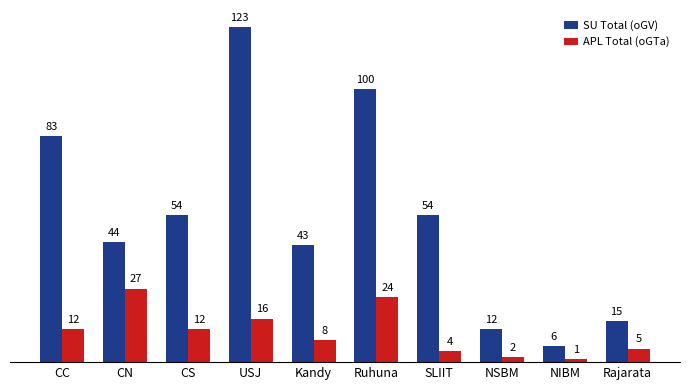

Which series has the largest range (max minus min)?

SU Total (oGV)